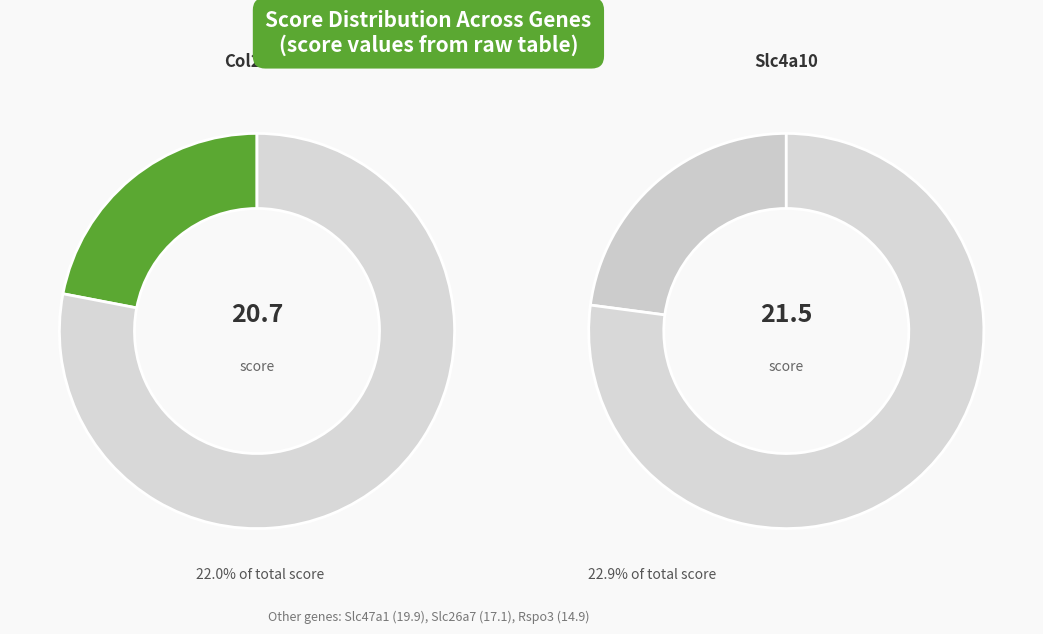

To the nearest percent, what is the average slice percentage?

20%